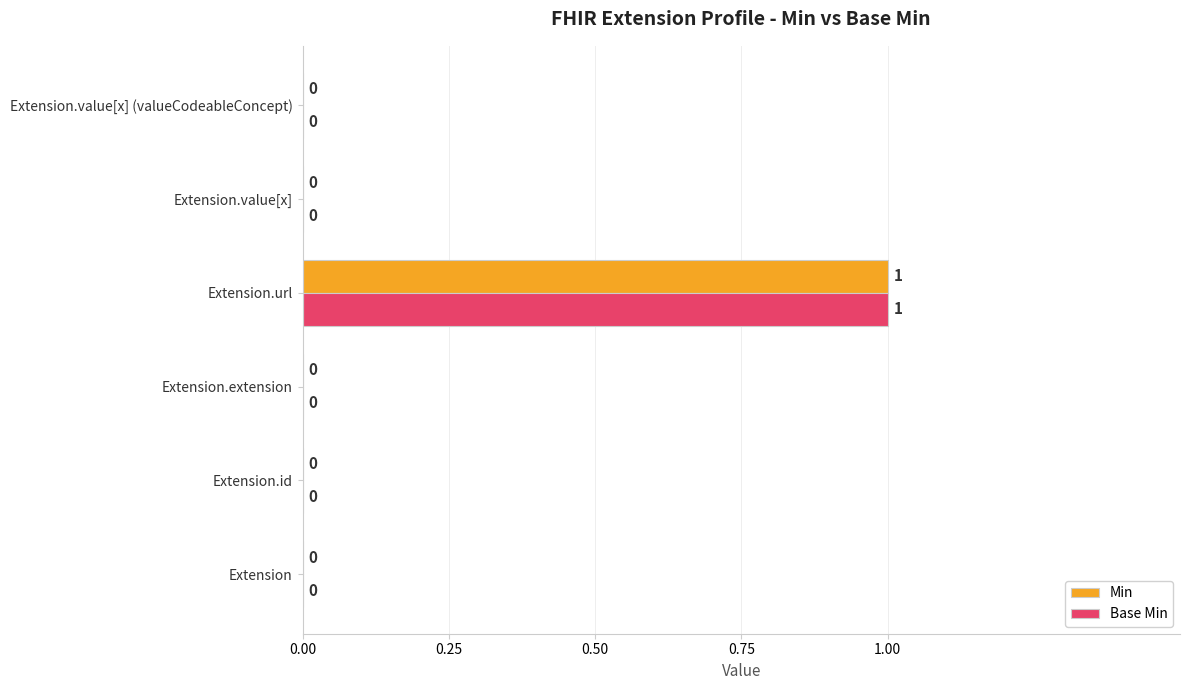

At which category is the sum across all series the highest?

Extension.url